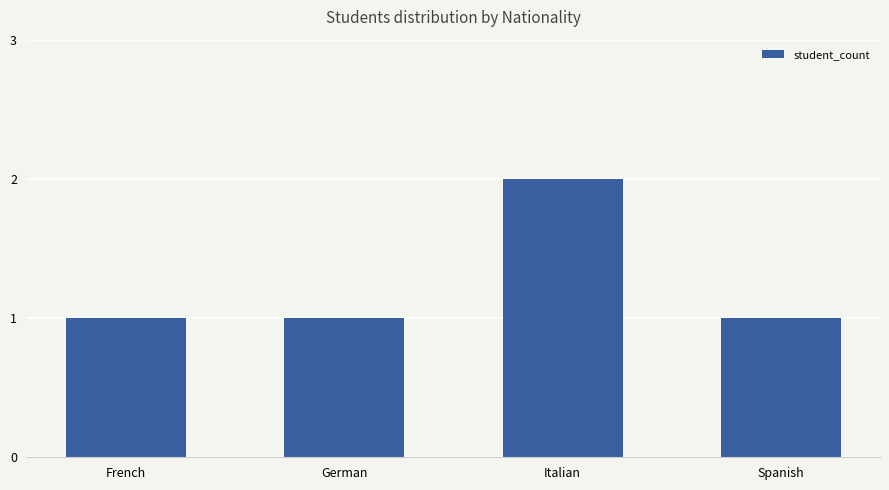

Reading left to right, transcribe all the data shown in this chart.

French=1	German=1	Italian=2	Spanish=1